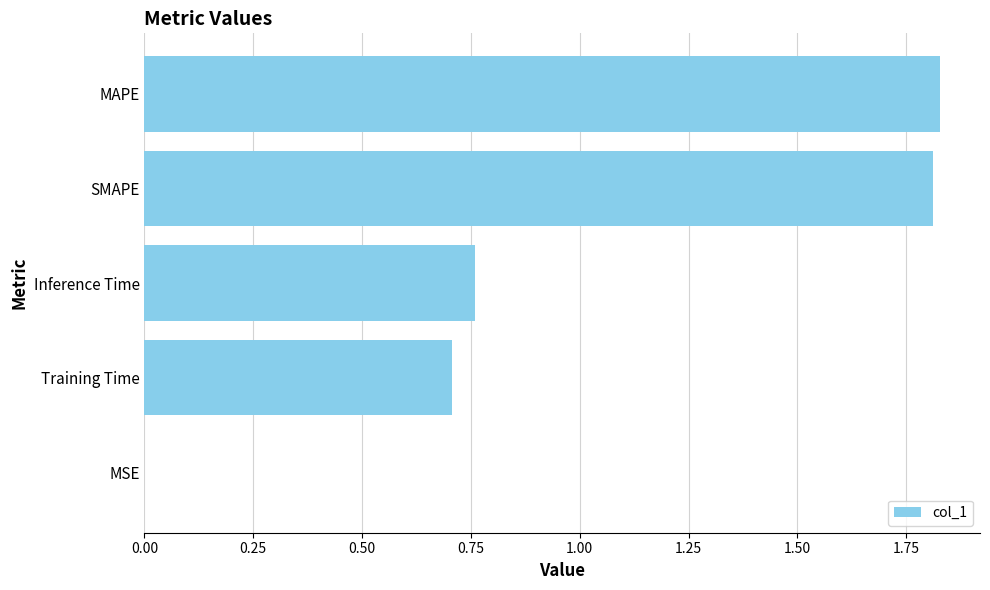

What is the change in value from Training Time to MAPE?

+1.1